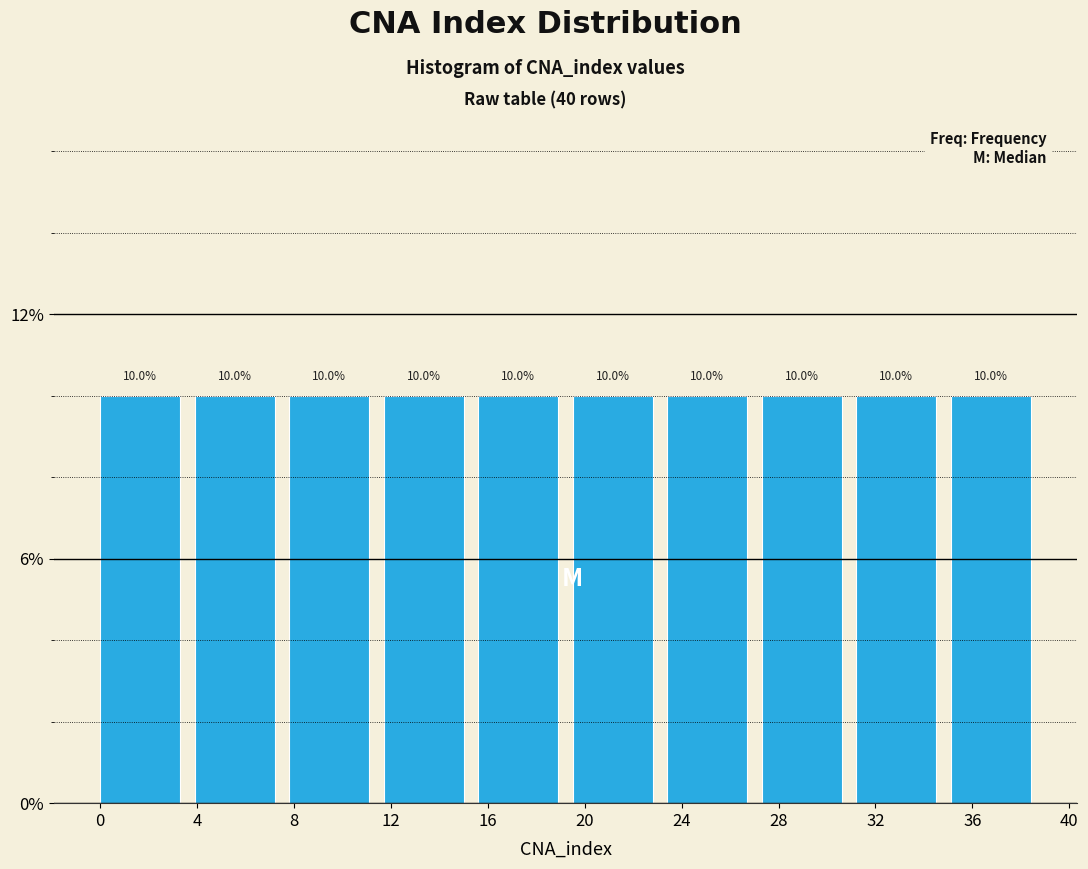

Reading left to right, transcribe this chart: for each bar, give the range it covers on the x-axis and its height. The bar edges are not printed on the chart, so give them approximately, as read against the axis.

0.0 to 3.9: 10.0
3.9 to 7.8: 10.0
7.8 to 11.7: 10.0
11.7 to 15.6: 10.0
15.6 to 19.5: 10.0
19.5 to 23.4: 10.0
23.4 to 27.3: 10.0
27.3 to 31.2: 10.0
31.2 to 35.1: 10.0
35.1 to 39.0: 10.0